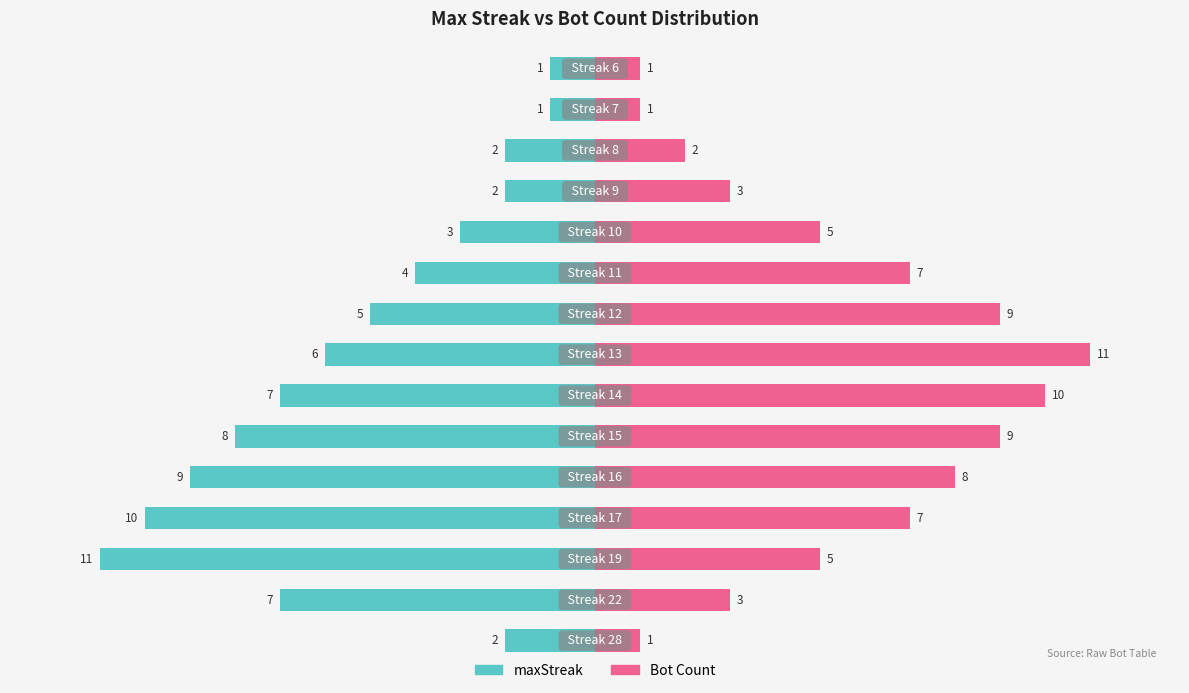

Are the bars grouped side by side (vs. stacked)?

Yes